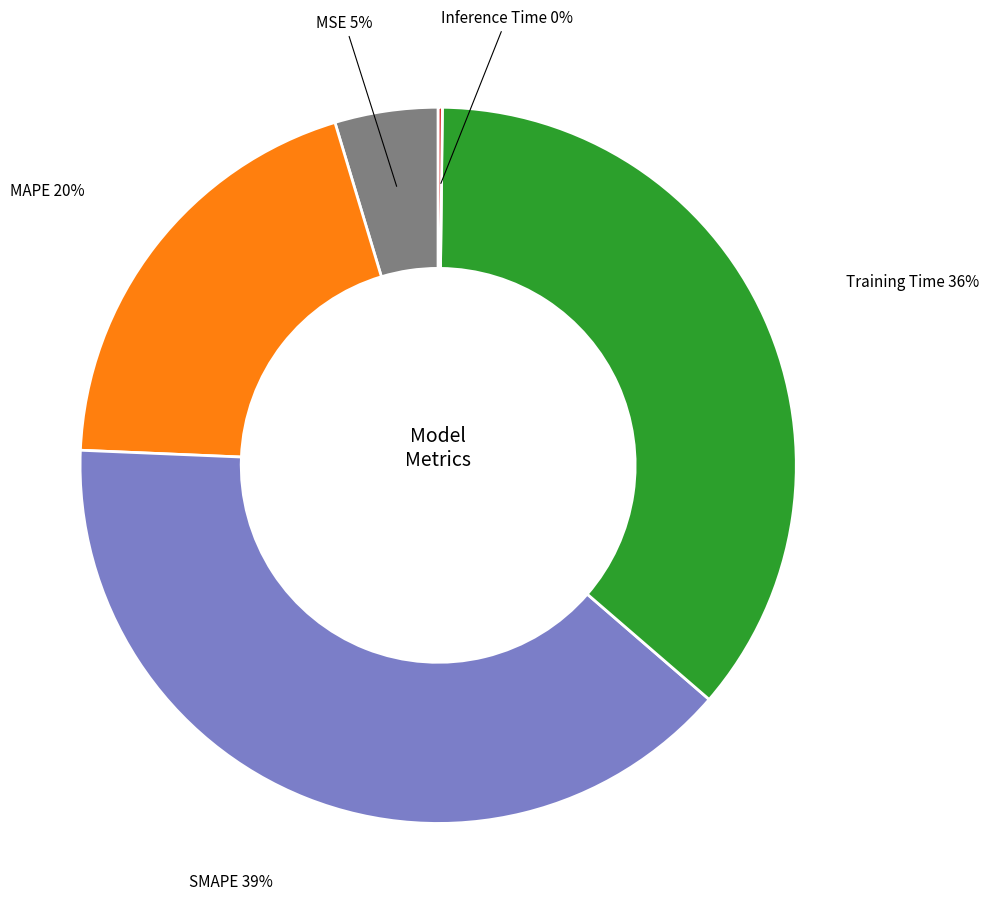

To the nearest percent, what is the average slice percentage?

20%